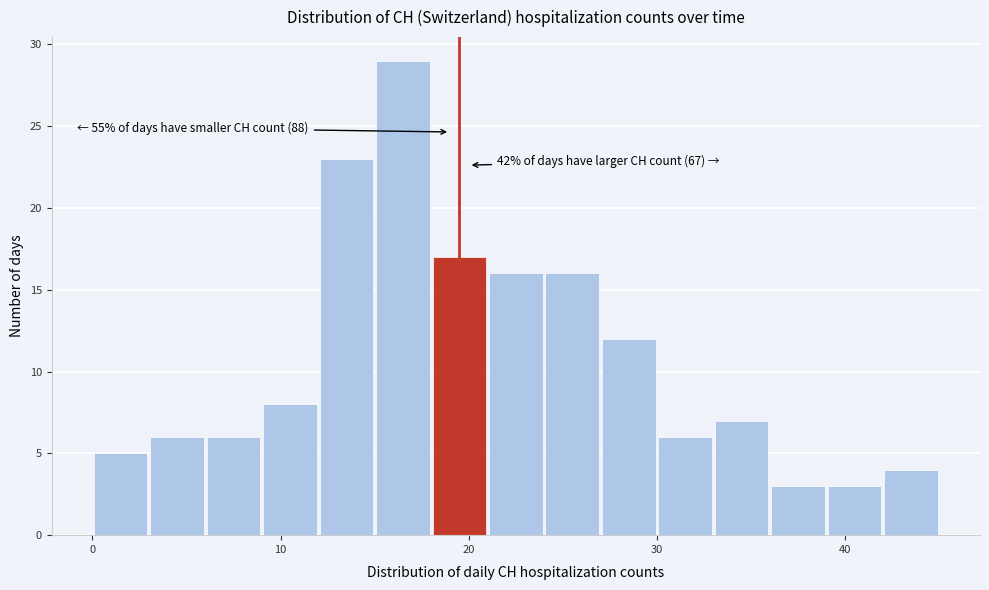

Read against the x-axis, roughly where is the centre of the tallest bar?

17